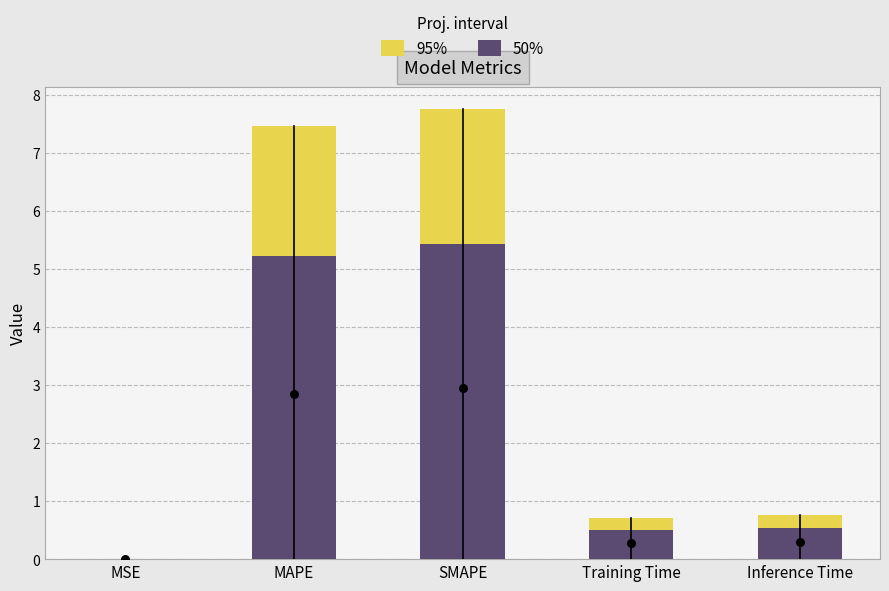

At how many categories does at least one series exceed 2?

2